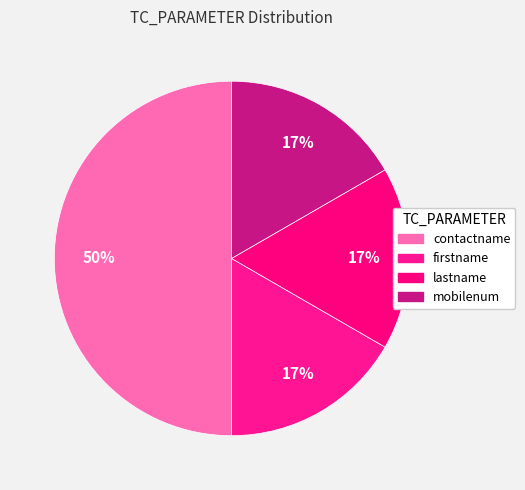

To the nearest percent, what is the average slice percentage?

25%